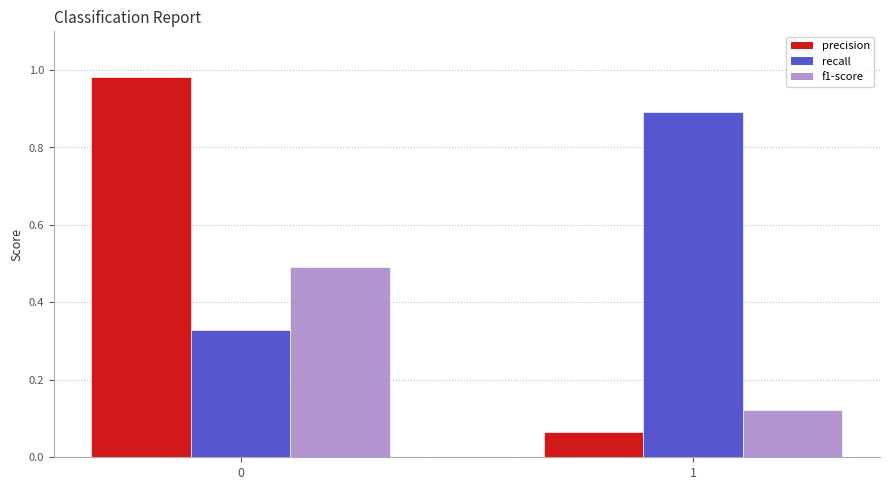

The value of recall at 1 is 0.9. True or false?

True